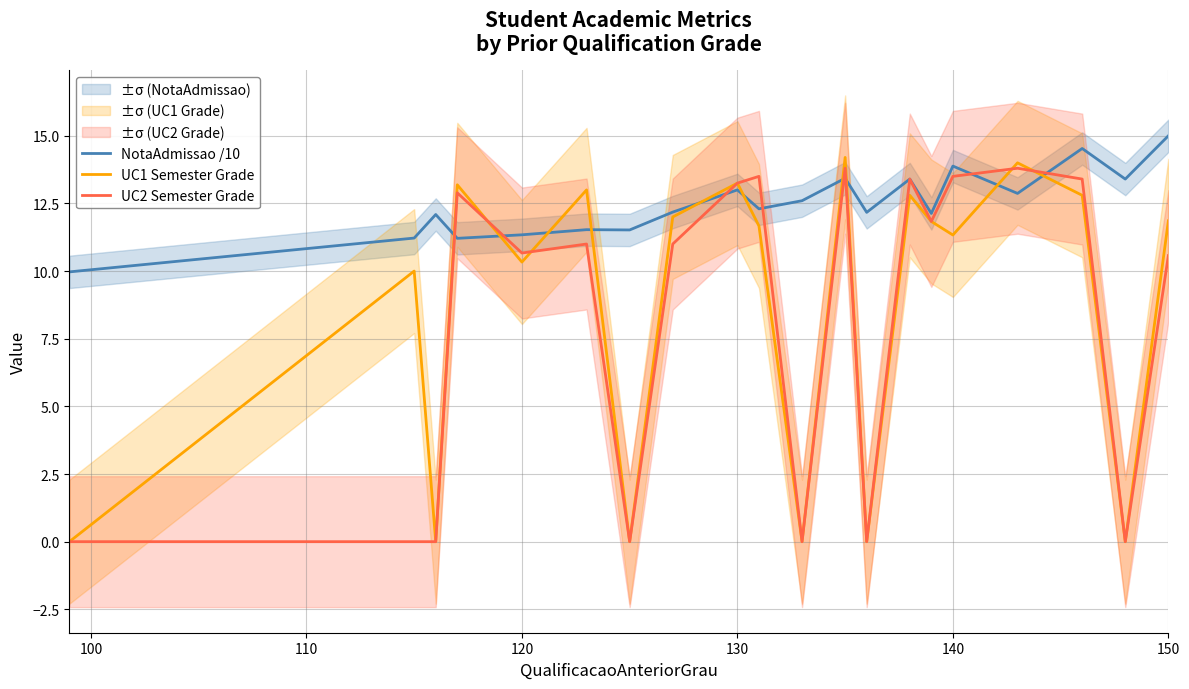

The UC2 Semester Grade series shows 17.2 at 120. True or false?

False